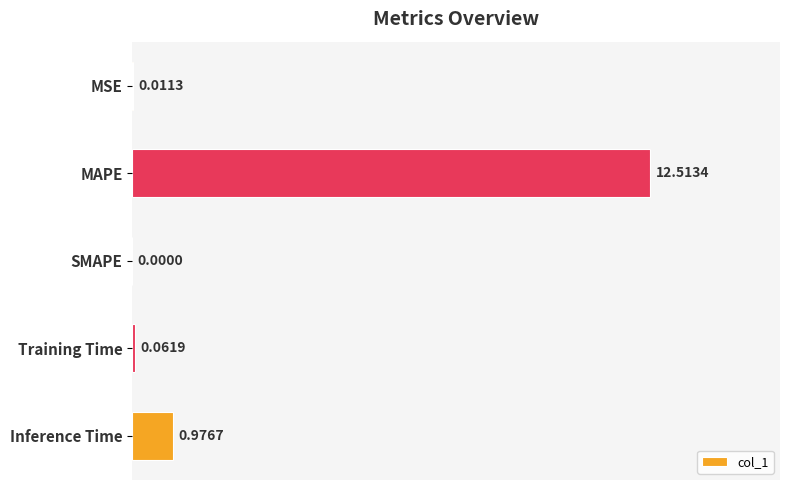

Are the bars horizontal?

Yes